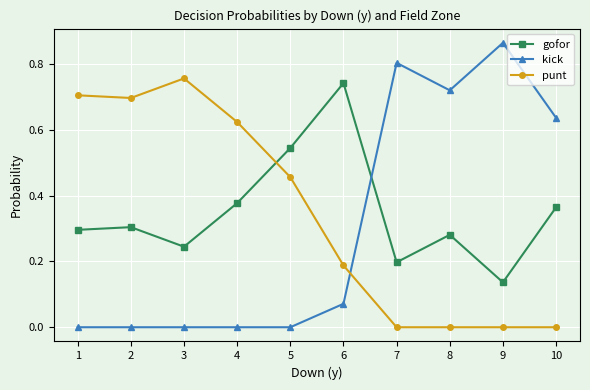

Does the chart display data point markers on the line(s)?

Yes